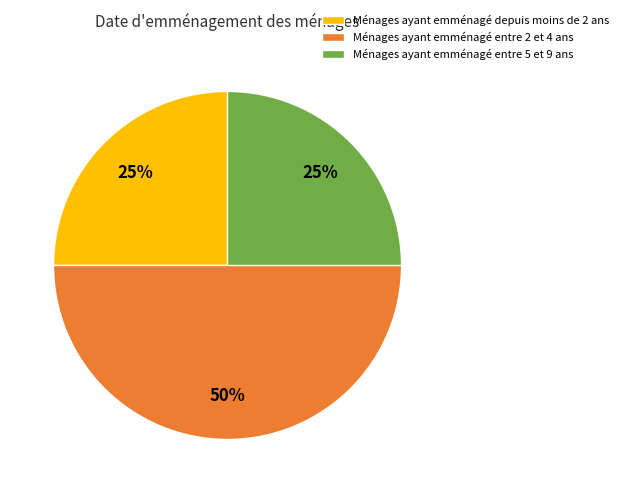

Is the sum of Ménages ayant emménagé entre 2 et 4 ans and Ménages ayant emménagé entre 5 et 9 ans greater than half?

Yes